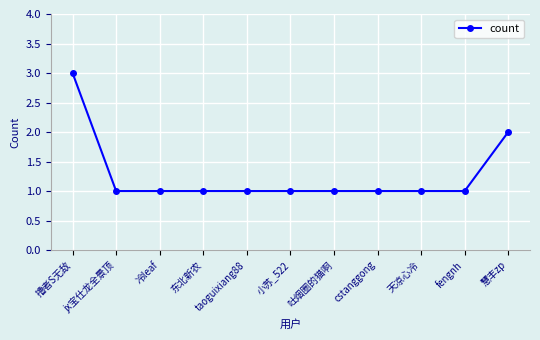

What is the greatest value displayed?

3